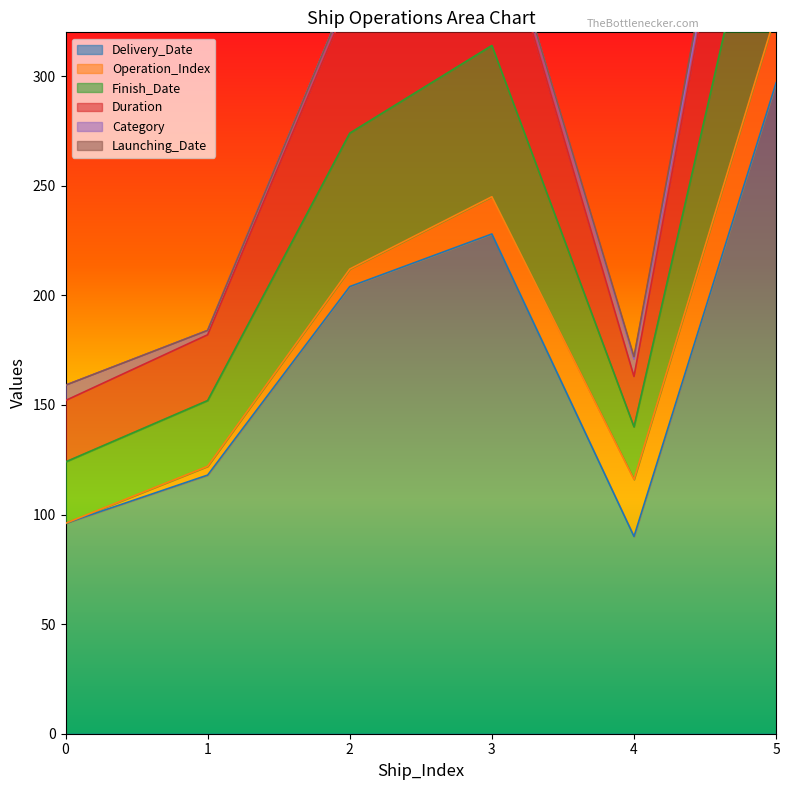

Which category has the highest value across all series?

5